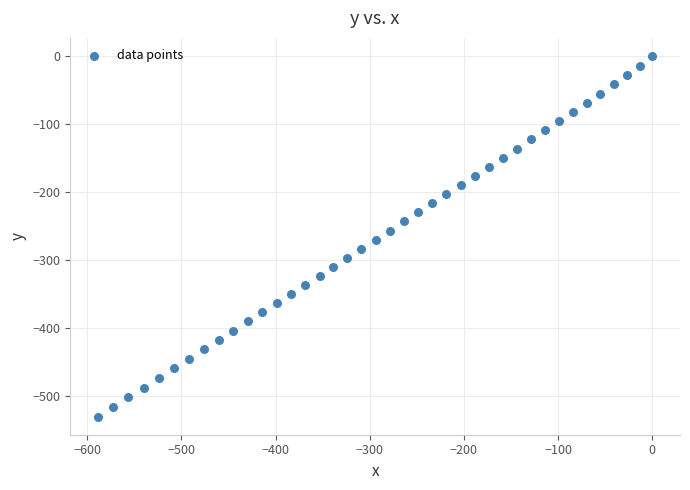

What is the range of Y values (max minus min)?

530.1